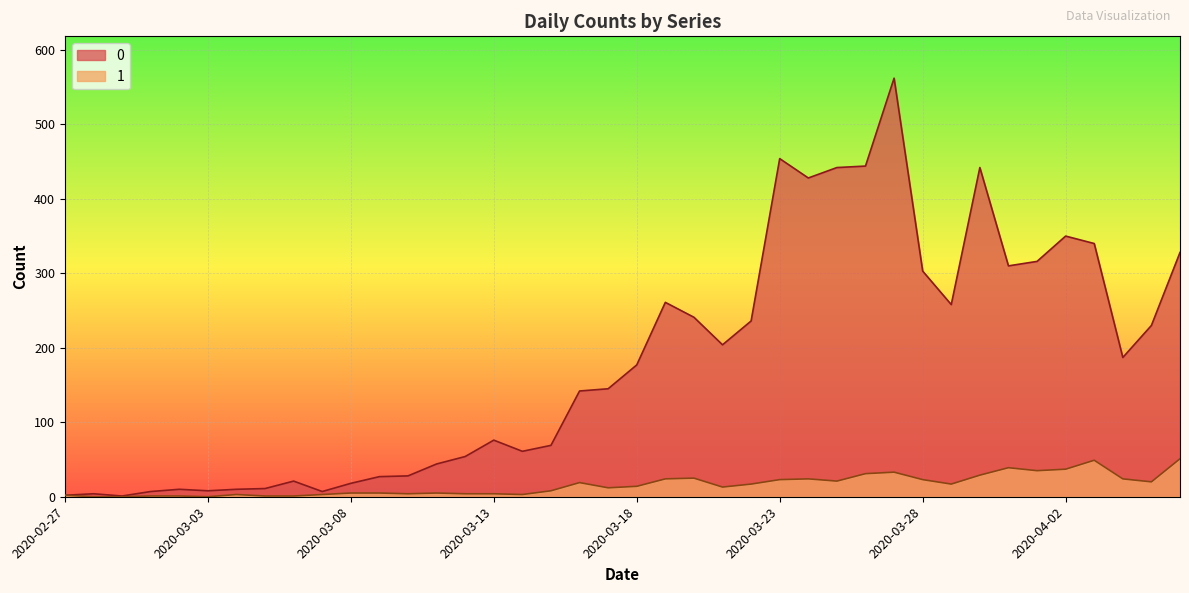

The value of 0 at 2020-03-24 is 171. True or false?

False